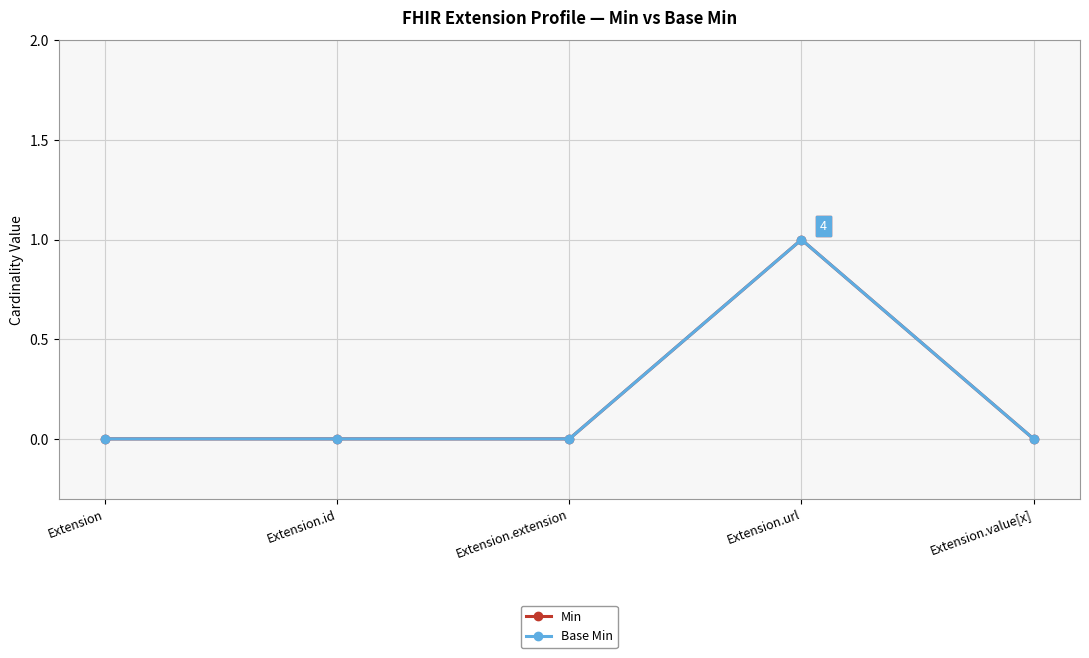

Does the chart have visible grid lines?

Yes